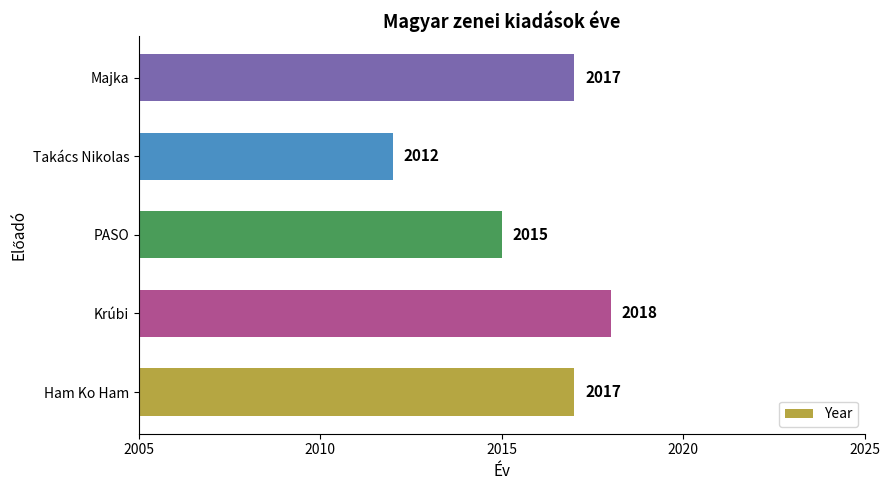

At which category does the chart reach its minimum across all series?

Takács Nikolas